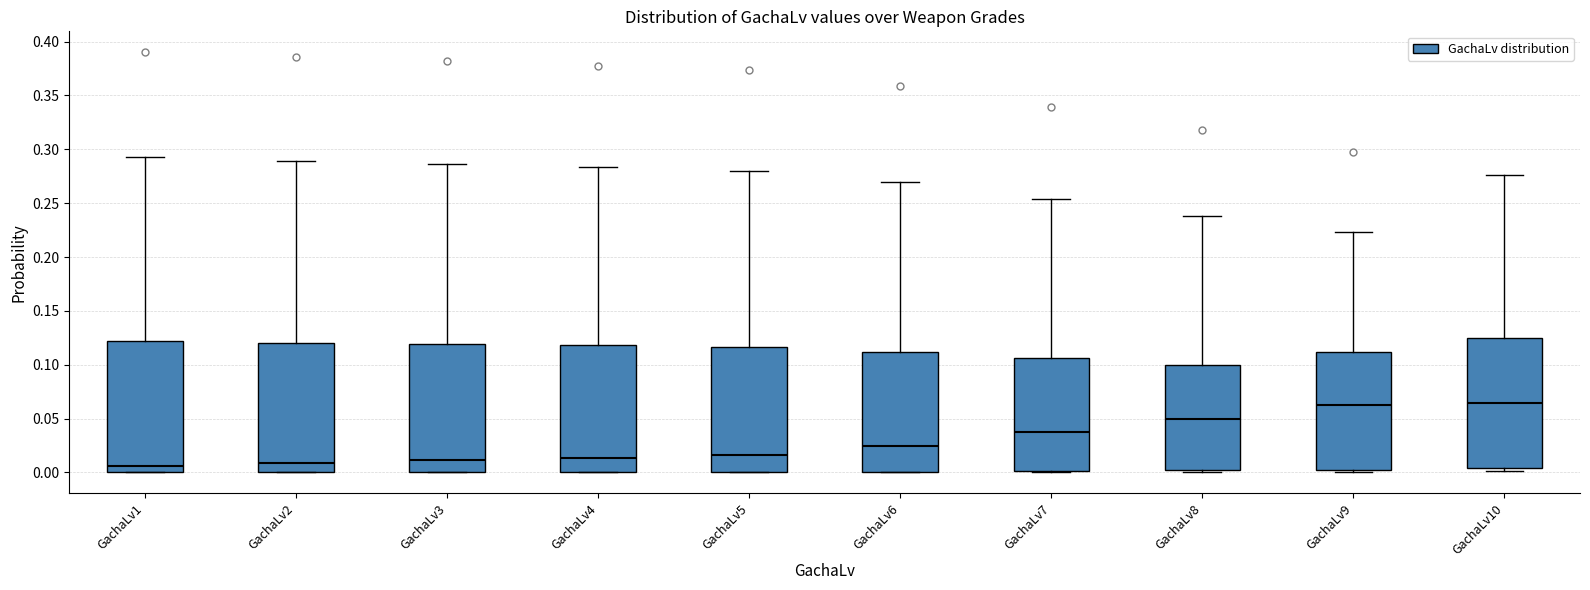

Reading left to right, read every box against the y-axis: the position of its median line, the range the box covers, and the ends of its whiskers. The values are not printed on the chart, so give them approximately, as read against the axis.

GachaLv1: median 0.005, box 0.000 to 0.120, whiskers 0.000 to 0.295
GachaLv2: median 0.010, box 0.000 to 0.120, whiskers 0.000 to 0.290
GachaLv3: median 0.010, box 0.000 to 0.120, whiskers 0.000 to 0.285
GachaLv4: median 0.015, box 0.000 to 0.120, whiskers 0.000 to 0.285
GachaLv5: median 0.015, box 0.000 to 0.115, whiskers 0.000 to 0.280
GachaLv6: median 0.025, box 0.000 to 0.110, whiskers 0.000 to 0.270
GachaLv7: median 0.040, box 0.000 to 0.105, whiskers 0.000 to 0.255
GachaLv8: median 0.050, box 0.000 to 0.100, whiskers 0.000 to 0.240
GachaLv9: median 0.060, box 0.005 to 0.110, whiskers 0.000 to 0.225
GachaLv10: median 0.065, box 0.005 to 0.125, whiskers 0.000 to 0.275